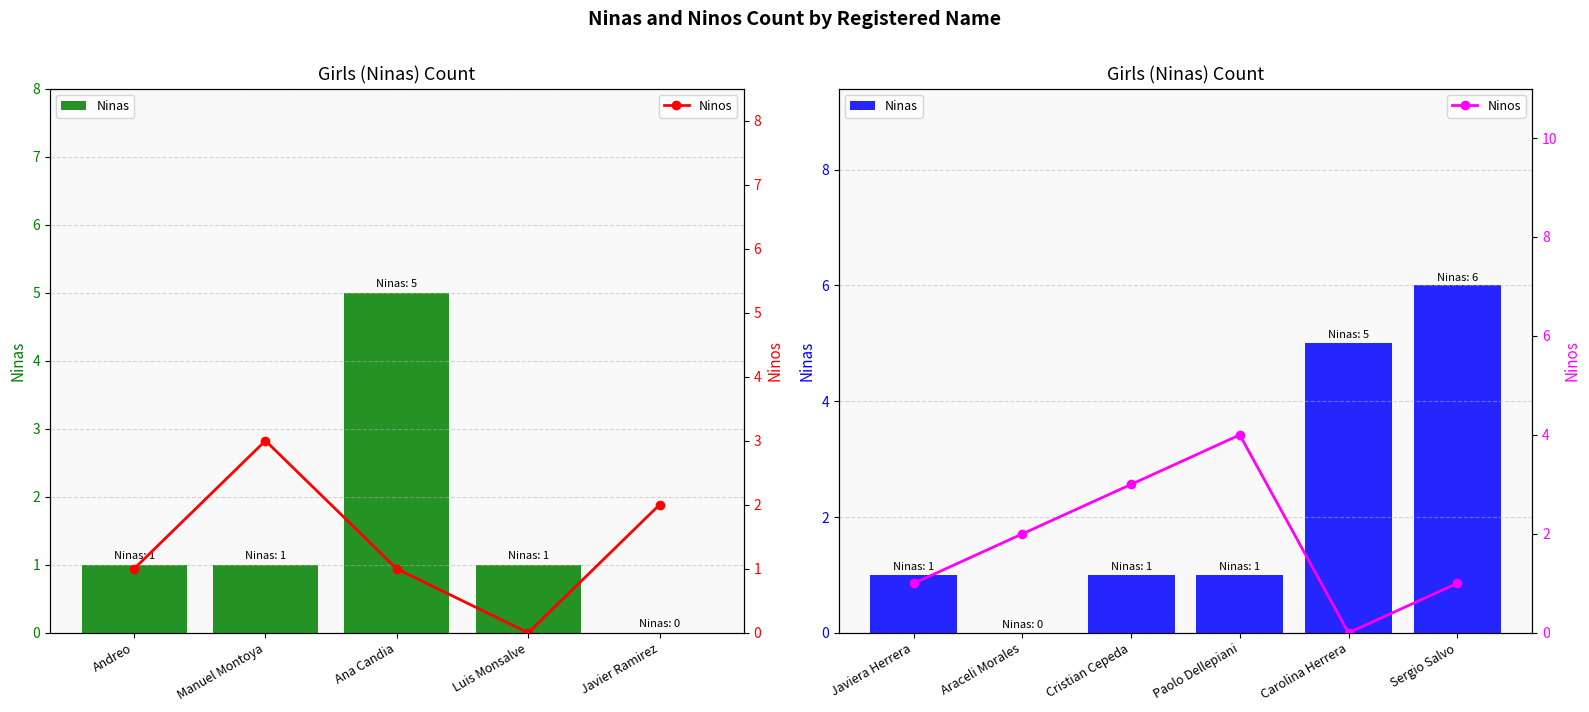

What is the difference between the second highest and minimum values in the Ninos series?

3